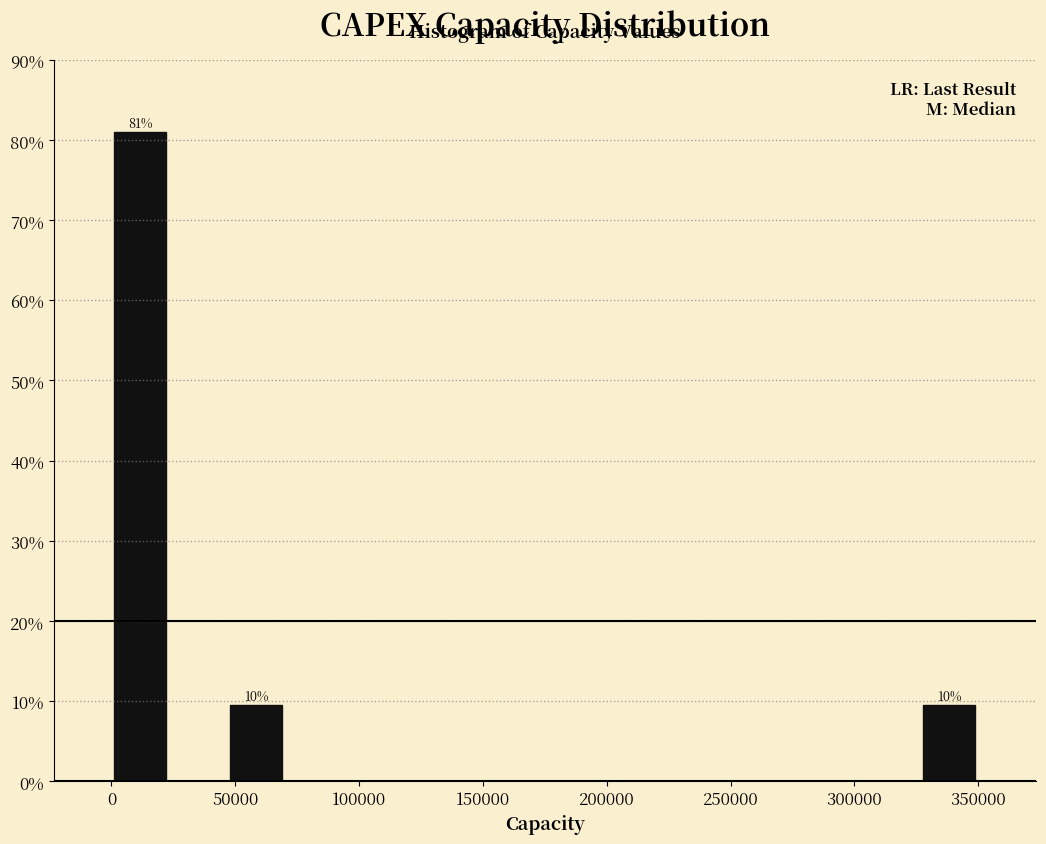

Which range on the x-axis has the tallest bar?

0 to 25000